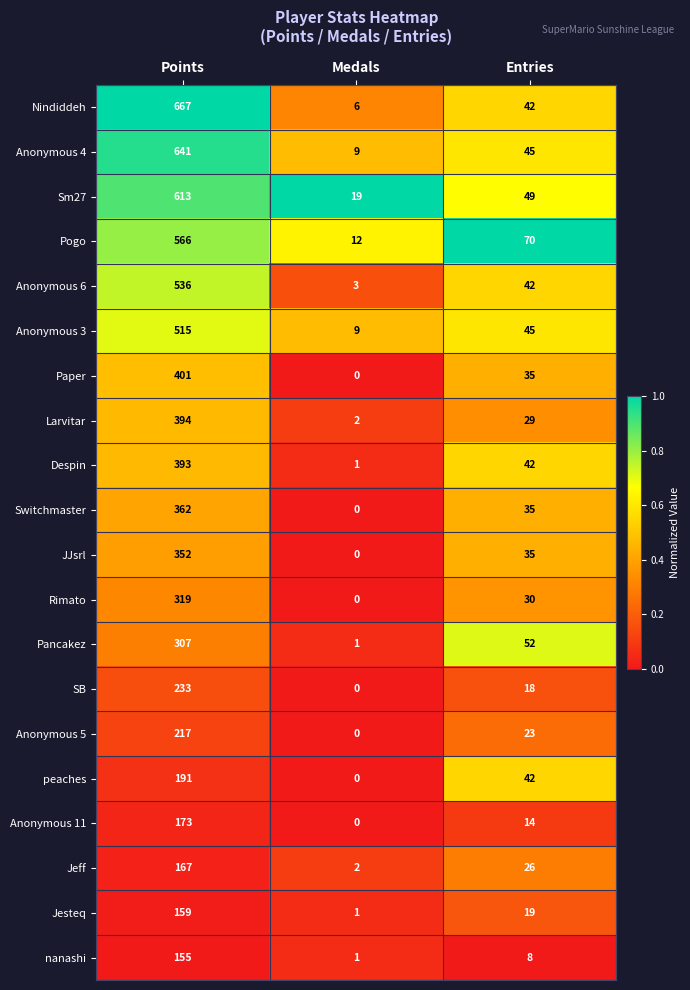

Count the number of data series in this chart.

20